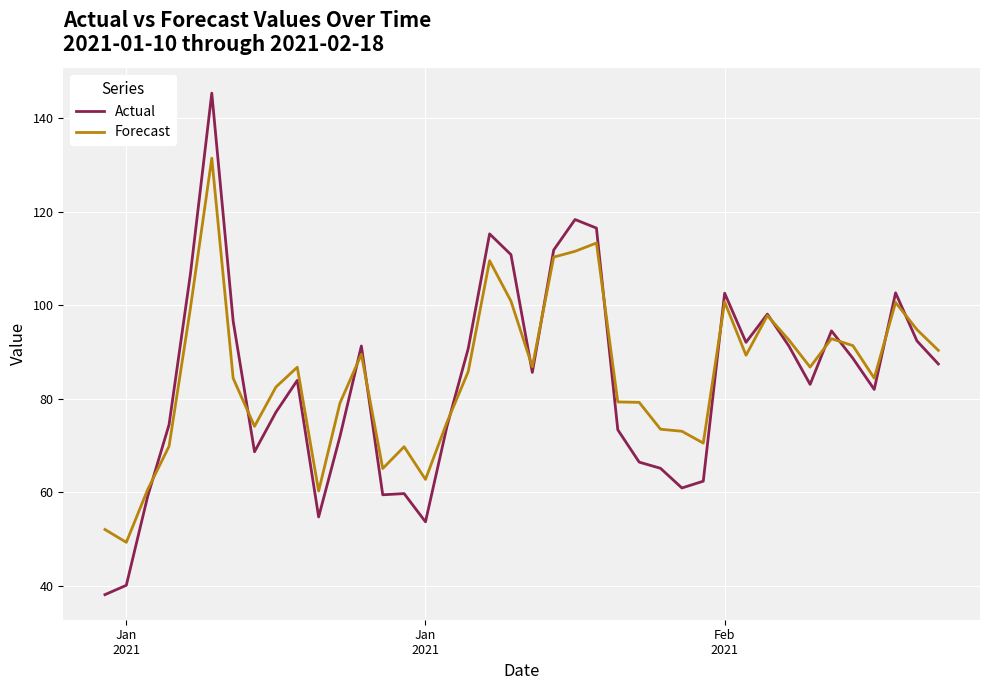

What is the maximum value for Actual?

145.3